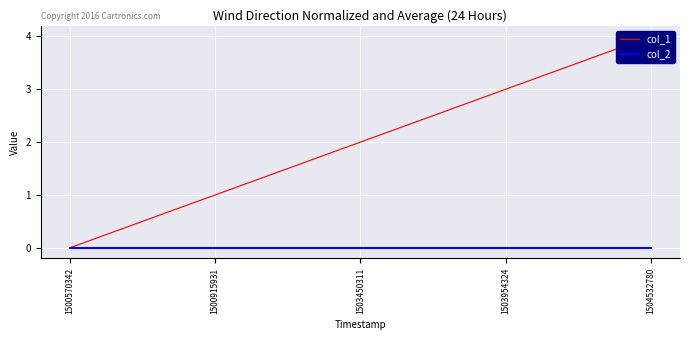

How many lines are shown in the chart?

2